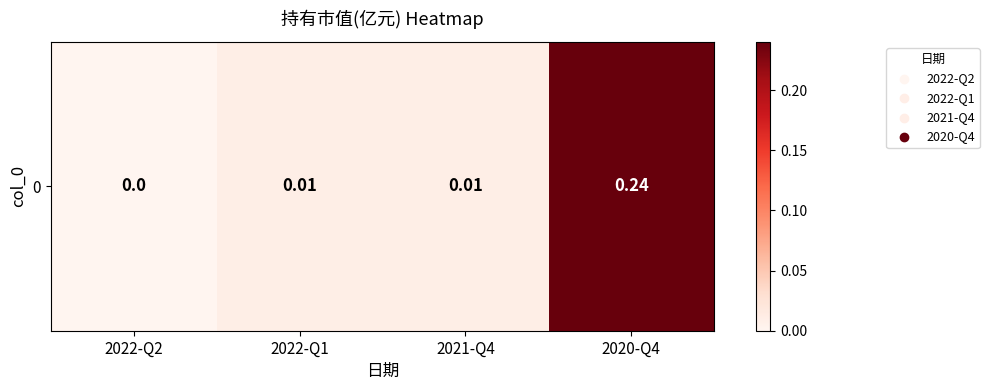

List the labels in order of value, largest first.

2020-Q4, 2022-Q1, 2021-Q4, 2022-Q2